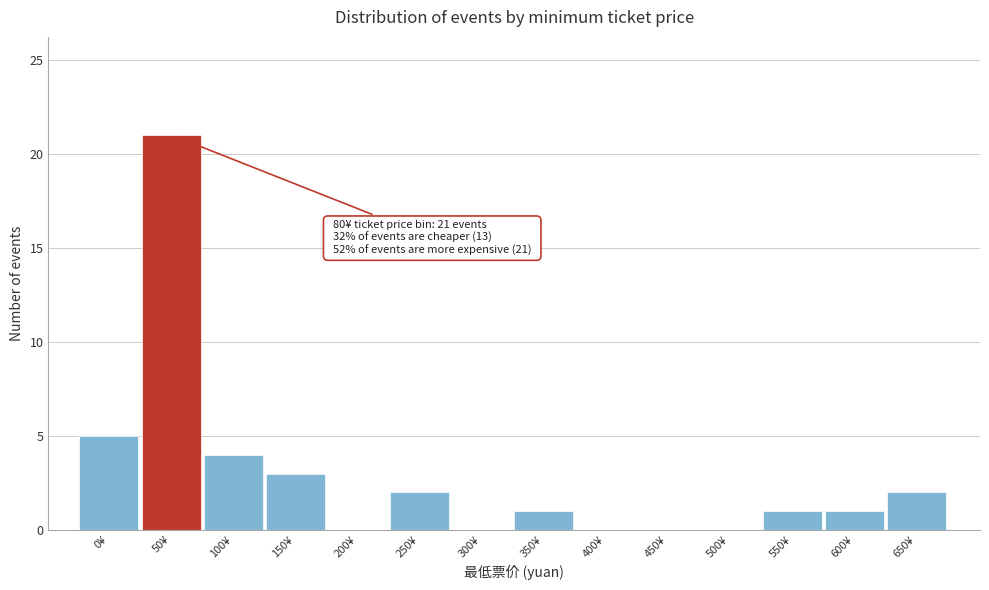

Reading right to left, extract all data points from this chart.

650¥=2	600¥=1	550¥=1	500¥=0	450¥=0	400¥=0	350¥=1	300¥=0	250¥=2	200¥=0	150¥=3	100¥=4	50¥=21	0¥=5